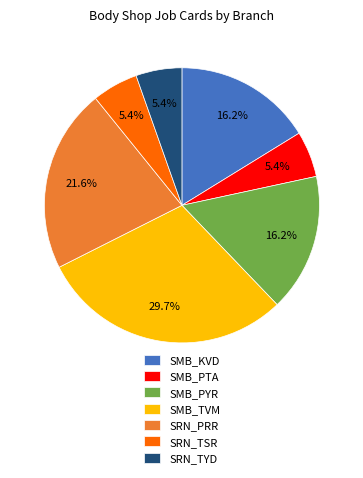

True or false: SMB_TVM accounts for 41% of the total.

False